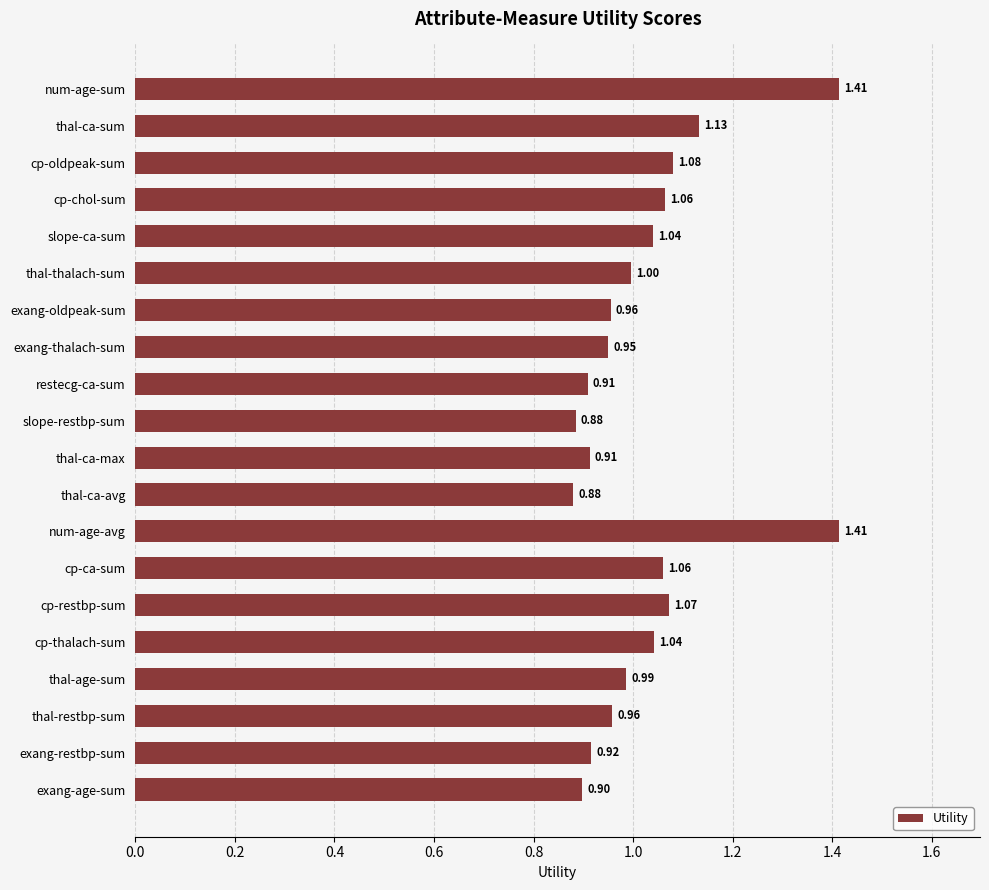

What is the smallest value displayed?

0.9